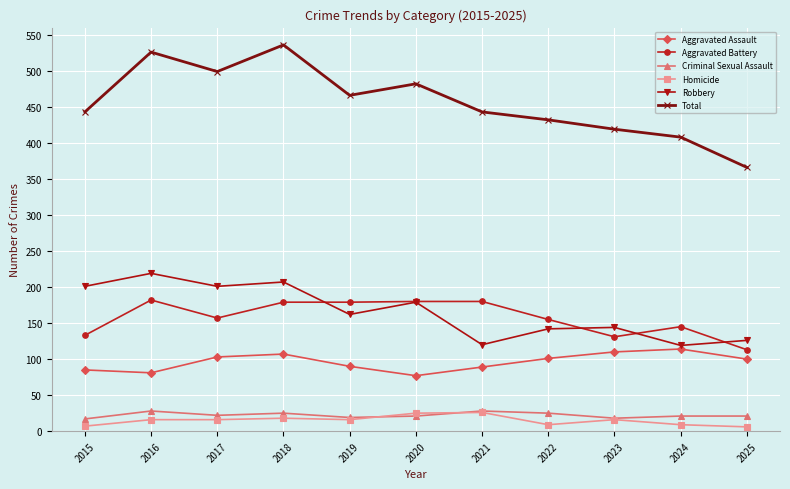

The Aggravated Battery series shows 122 at 2019. True or false?

False